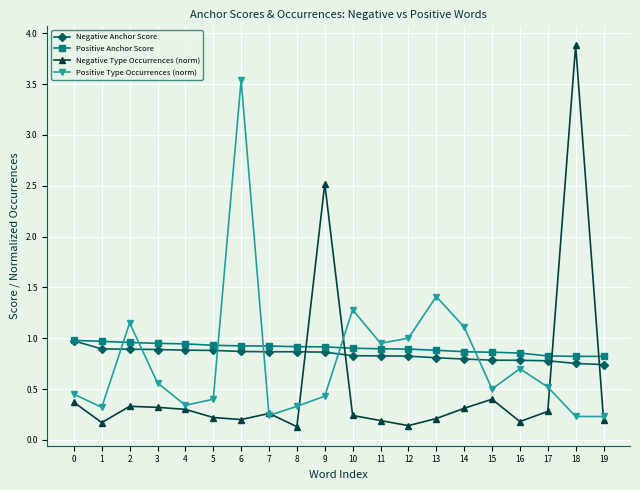

What is the sum of all Negative Anchor Score values?

16.8